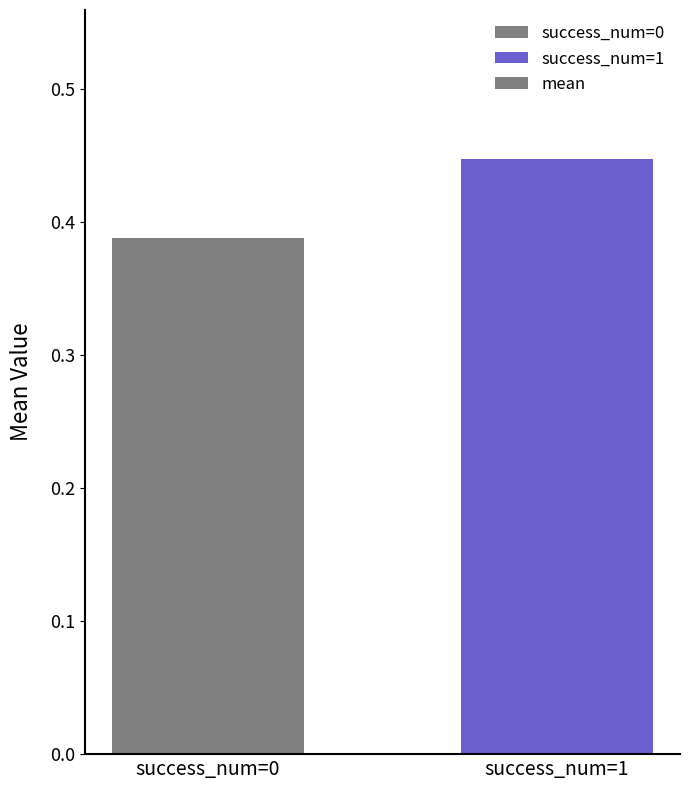

List the labels in order of value, largest first.

success_num=1, success_num=0